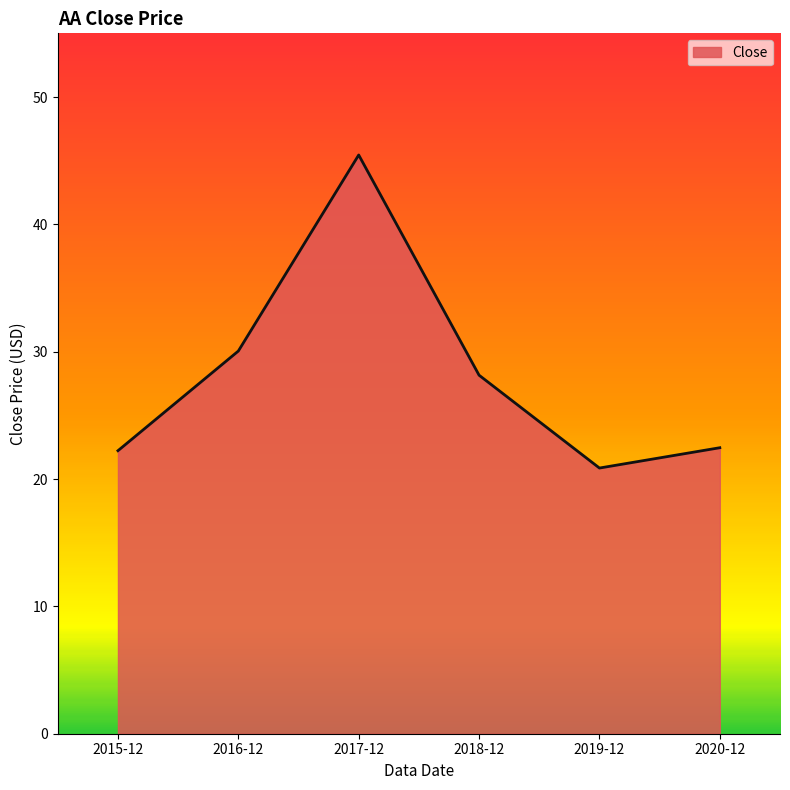

What is the difference between the second highest and minimum values?

9.2